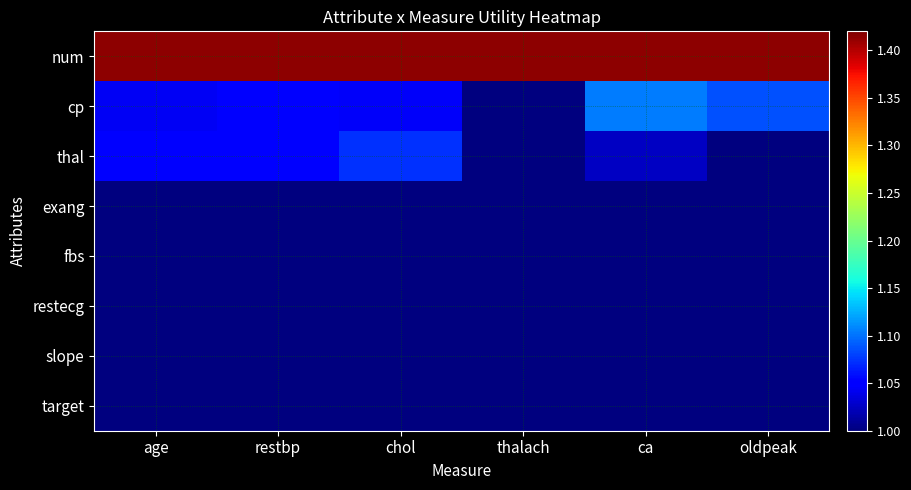

Reading left to right, what are all the values shown in this chart?

num: age=1.4	restbp=1.4	chol=1.4	thalach=1.4	ca=1.4	oldpeak=1.4
cp: age=1.0	restbp=1.1	chol=1.0	thalach=1.0	ca=1.1	oldpeak=1.1
thal: age=1.1	restbp=1.0	chol=1.1	thalach=1.0	ca=1.0	oldpeak=1.0
exang: age=1.0	restbp=1.0	chol=1.0	thalach=1.0	ca=1.0	oldpeak=1.0
fbs: age=1.0	restbp=1.0	chol=1.0	thalach=1.0	ca=1.0	oldpeak=1.0
restecg: age=1.0	restbp=1.0	chol=1.0	thalach=1.0	ca=1.0	oldpeak=1.0
slope: age=1.0	restbp=1.0	chol=1.0	thalach=1.0	ca=1.0	oldpeak=1.0
target: age=1.0	restbp=1.0	chol=1.0	thalach=1.0	ca=1.0	oldpeak=1.0